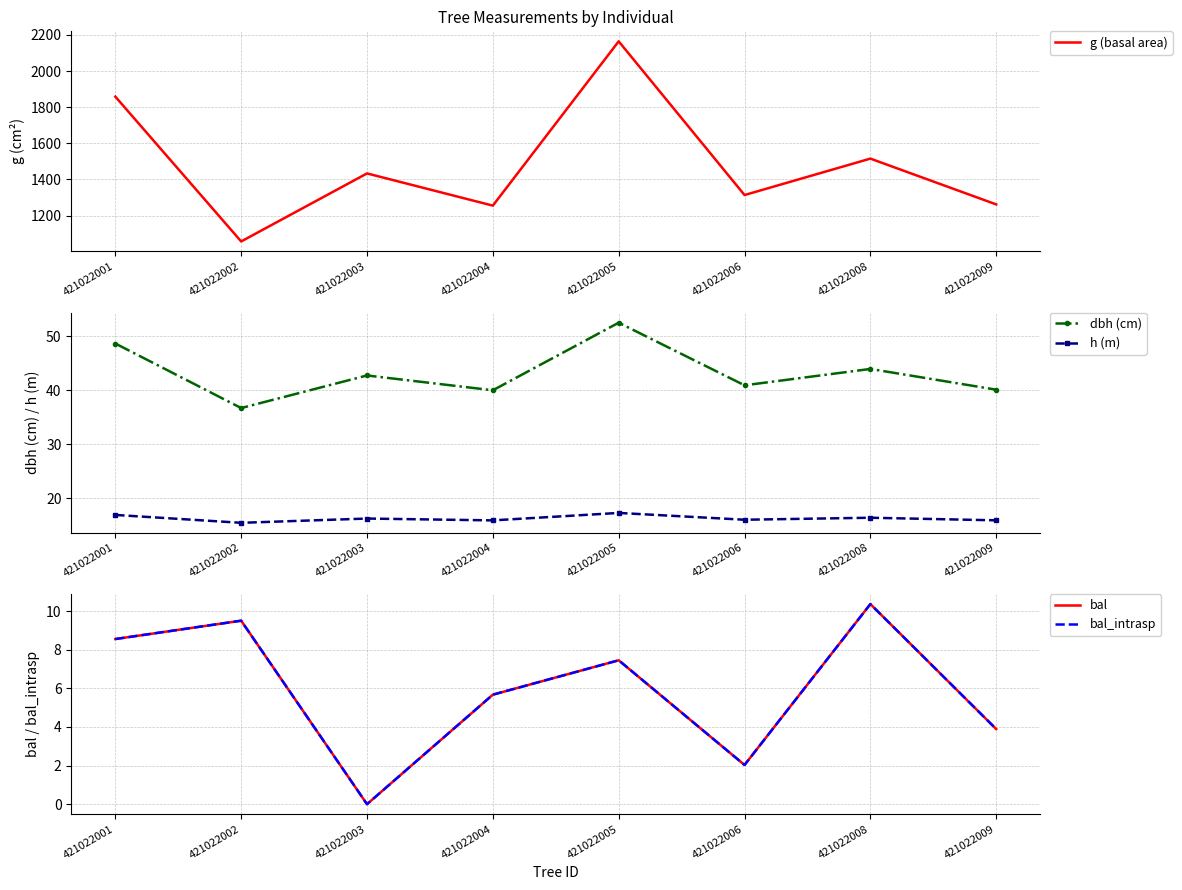

Is this an area chart (filled region under the line)?

No